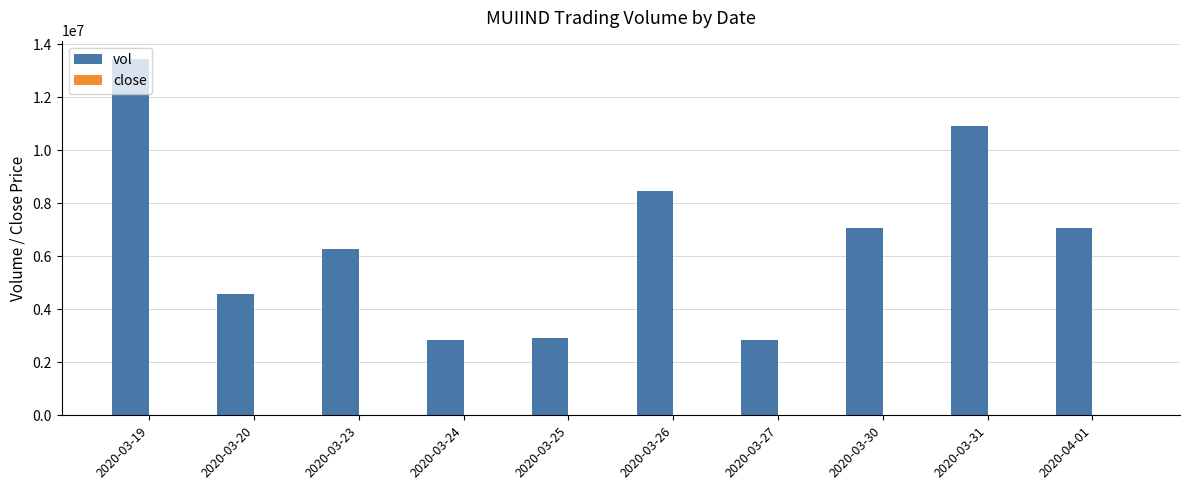

What is the sum of all vol values?

66425000.0